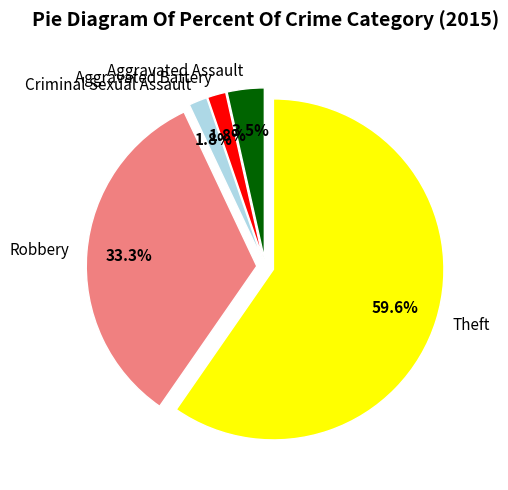

To the nearest percent, what is the difference between the largest and smallest slice percentages?

58%